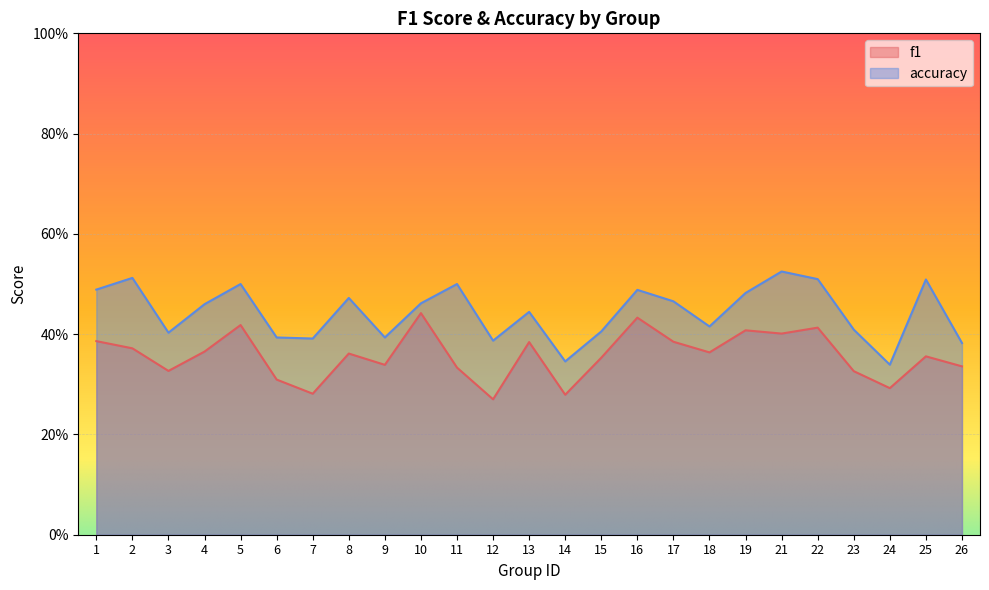

What is the smallest value displayed?

0.3